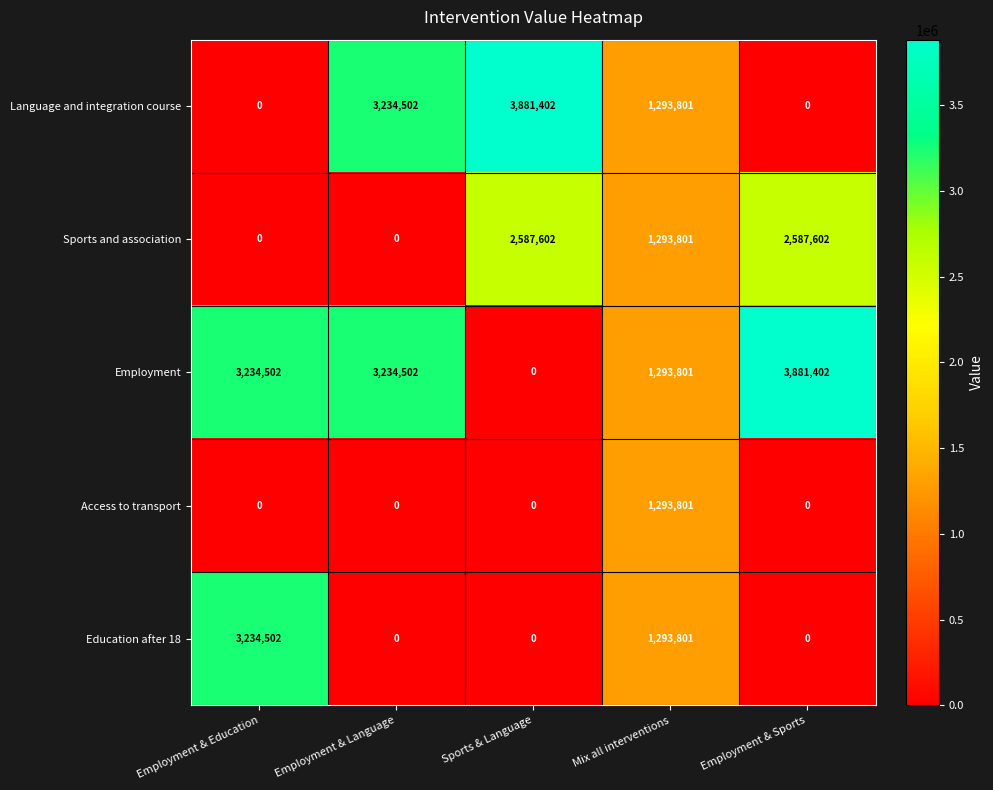

At how many categories does at least one series exceed 346965?

5